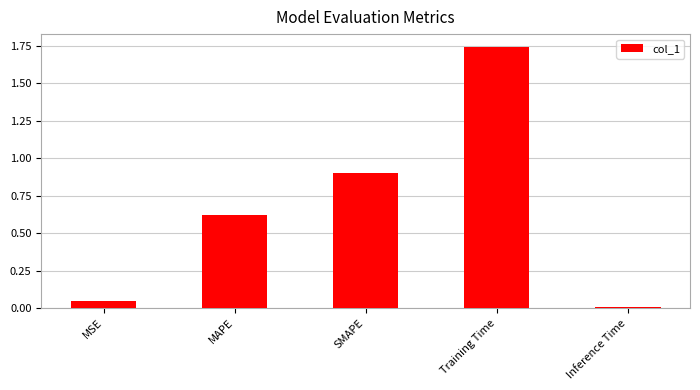

At which category does the chart reach its minimum across all series?

Inference Time